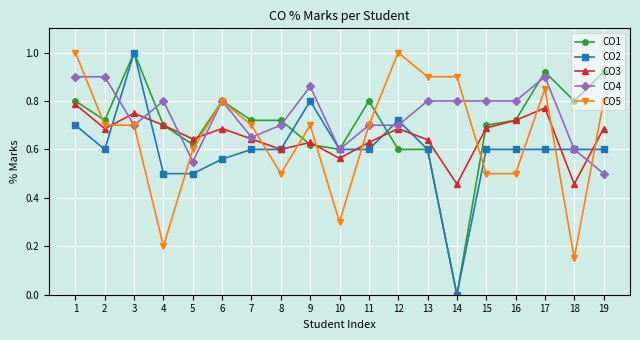

The value of CO4 at 9 is 0.2. True or false?

False